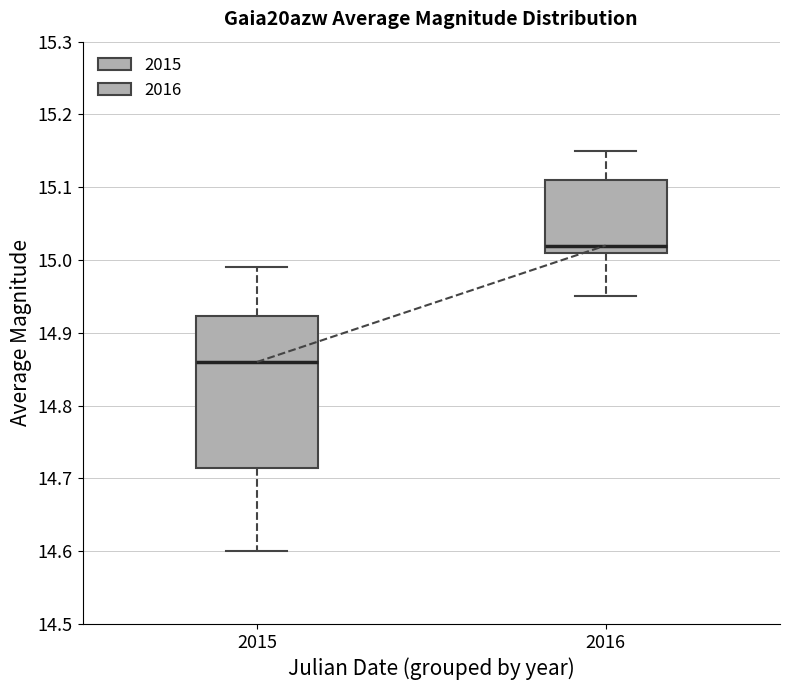

Which box has the highest median line?

2016